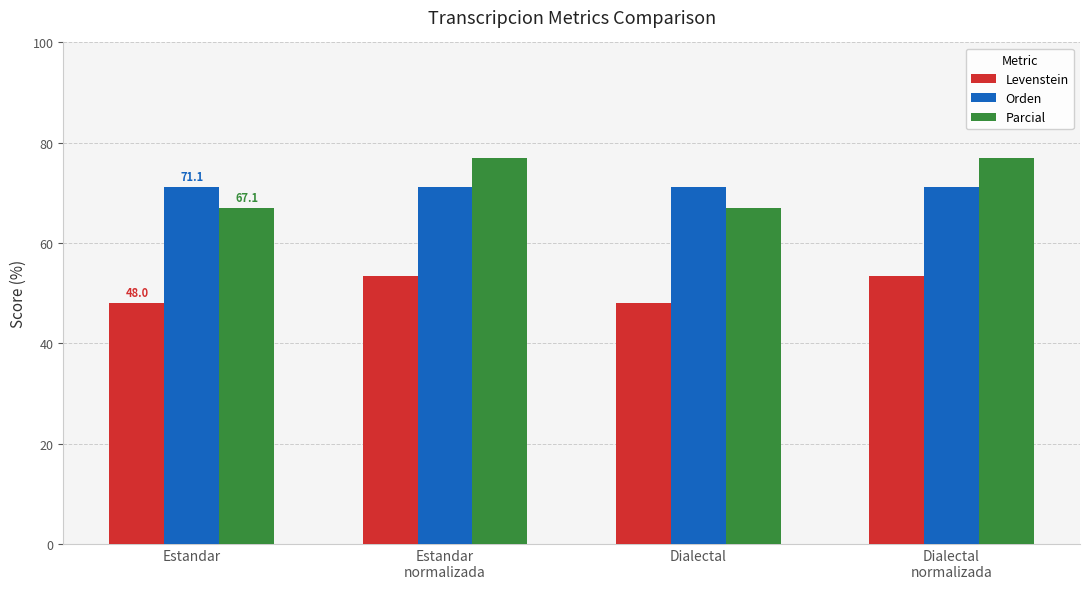

What is the approximate value of Orden at Estandar
normalizada?

71.1